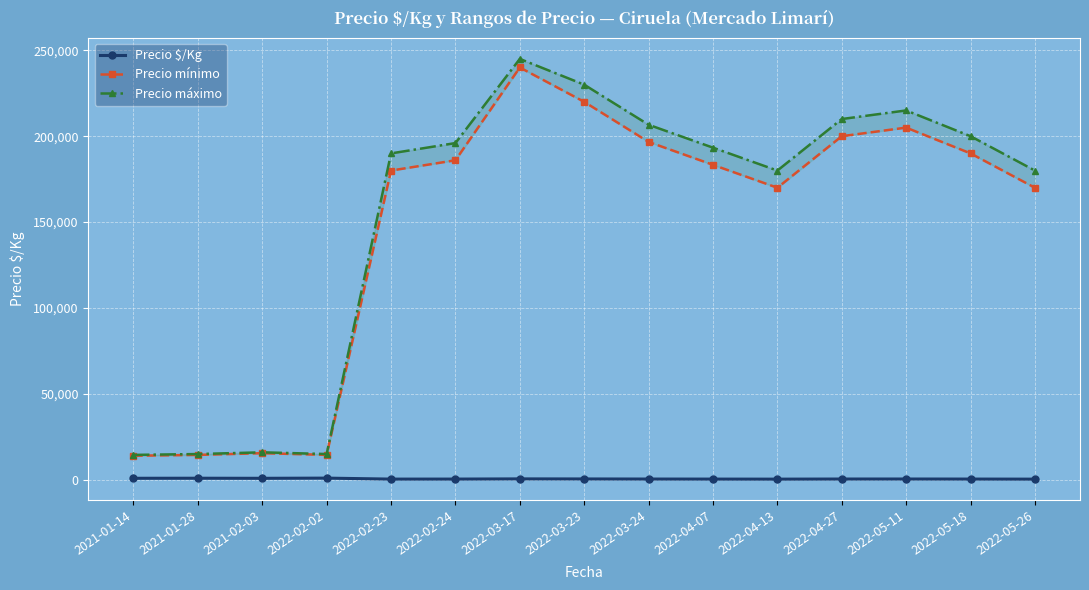

True or false: Precio $/Kg and Precio máximo intersect in this chart.

False